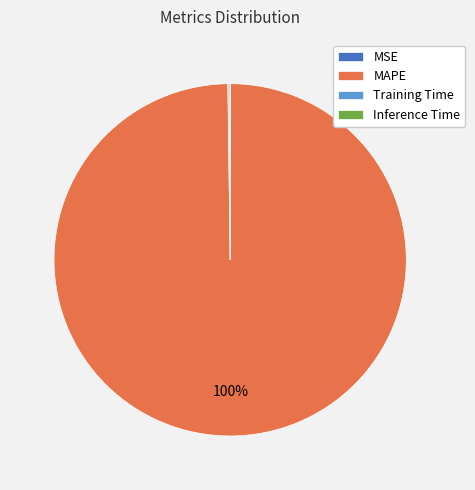

Is it true that MAPE is 100% of the pie?

True